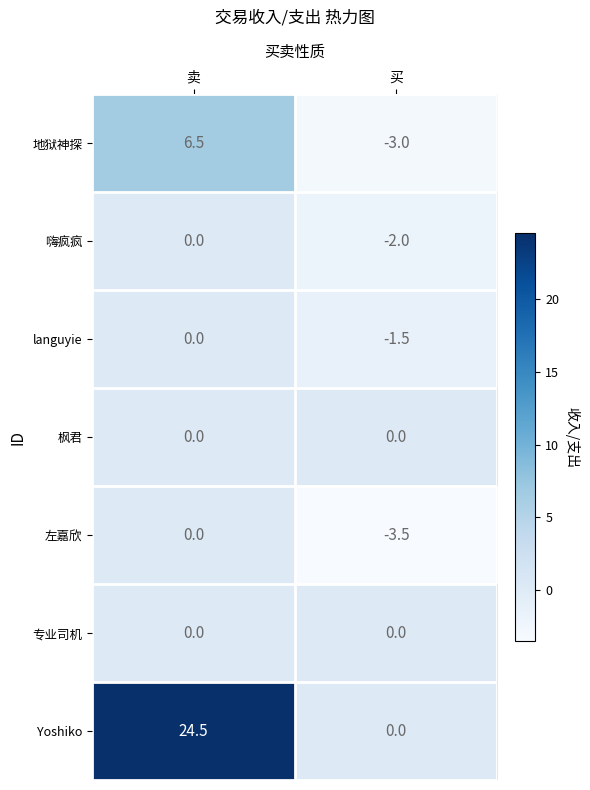

True or false: 地狱神探 has a value of 9.9 at 卖.

False